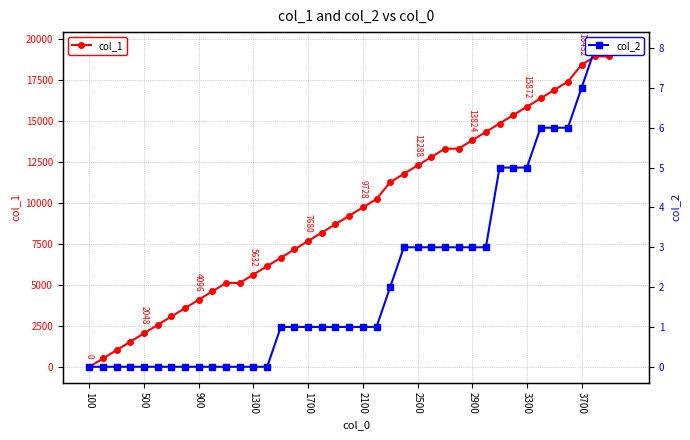

Is it true that col_1 equals 1481 at 900?

False